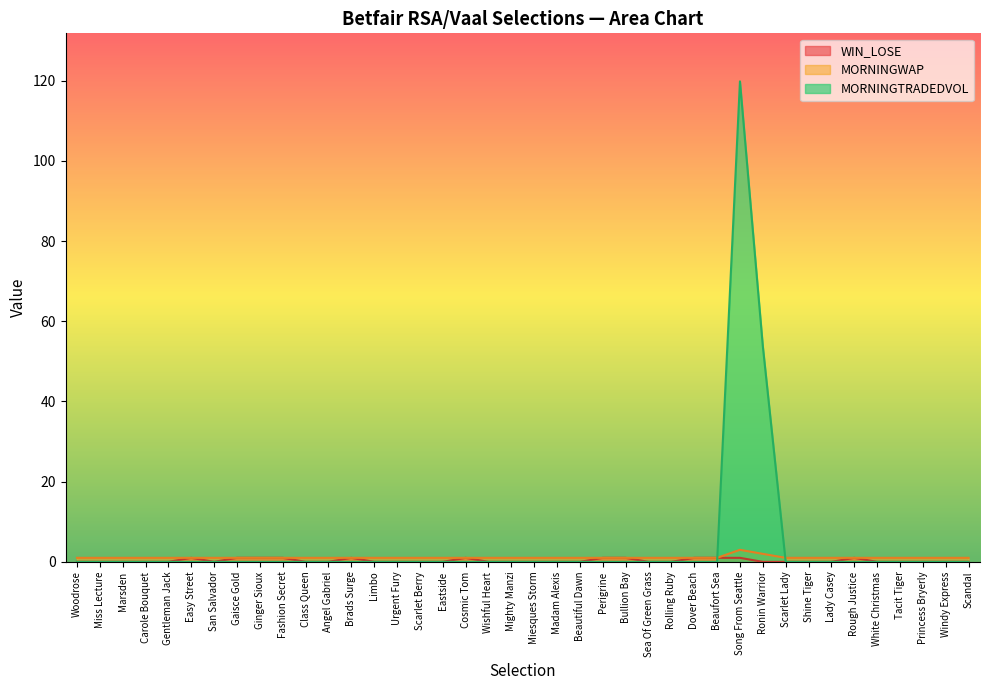

The value of MORNINGTRADEDVOL at Carole Bouquet is 0.0. True or false?

True